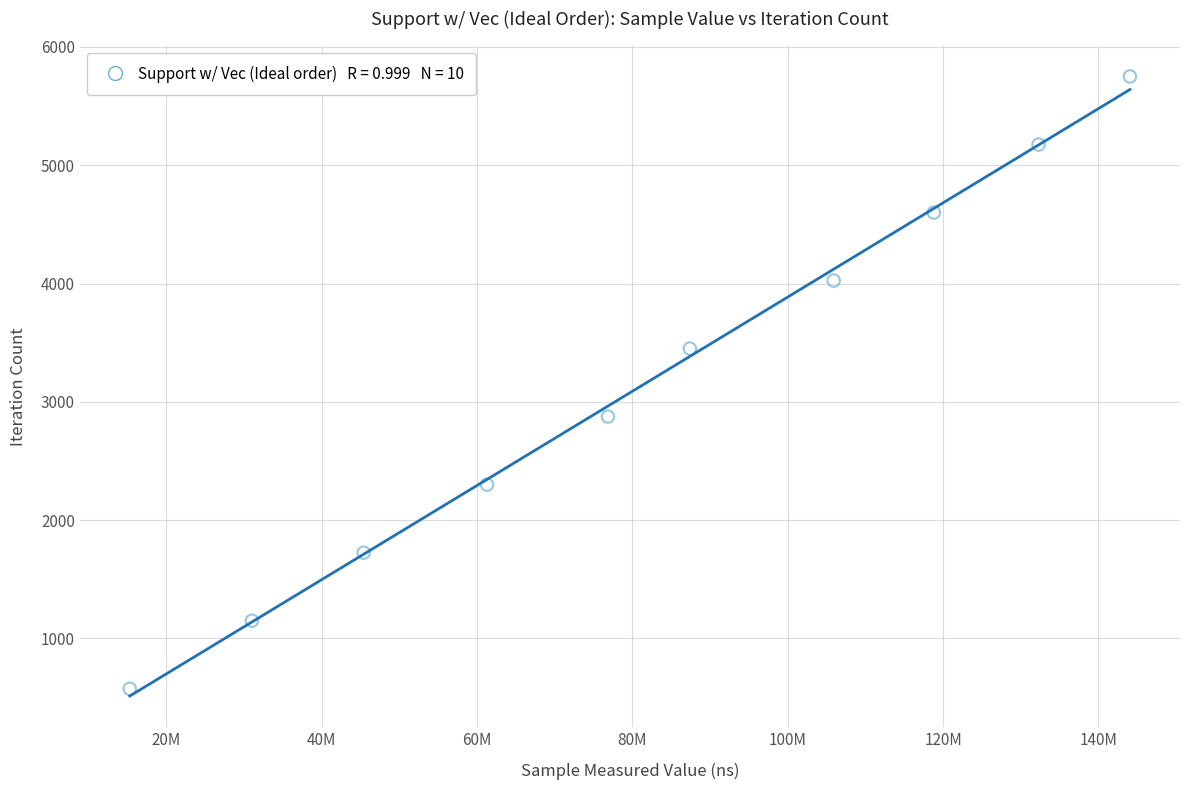

What is the range of X values (max minus min)?

128785723